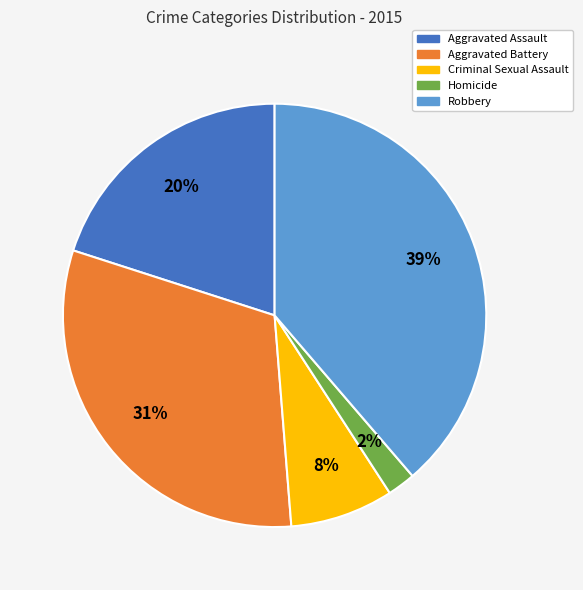

Is there a majority slice in this chart?

No